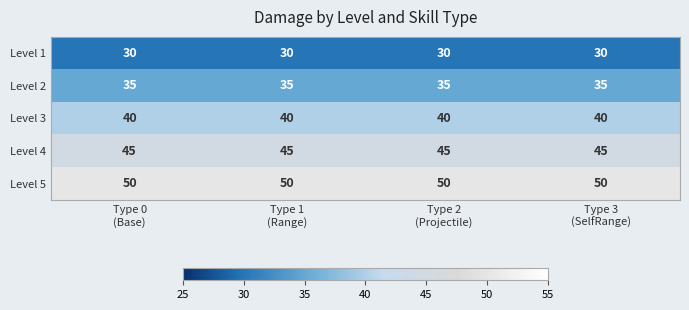

What is the average value of the Level 5 series?

50